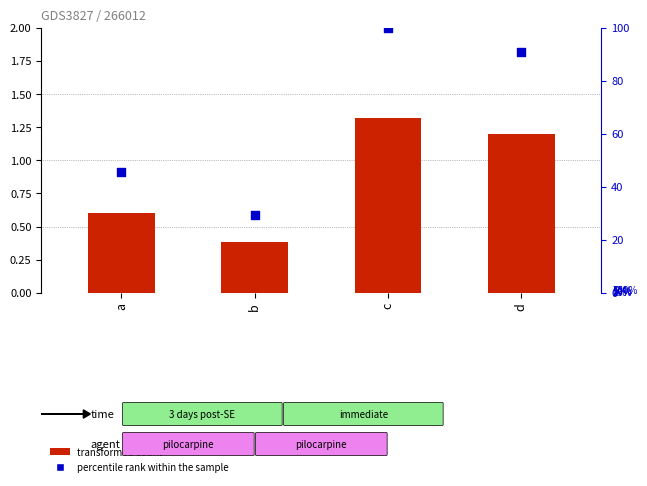

At which category is the sum across all series the highest?

c